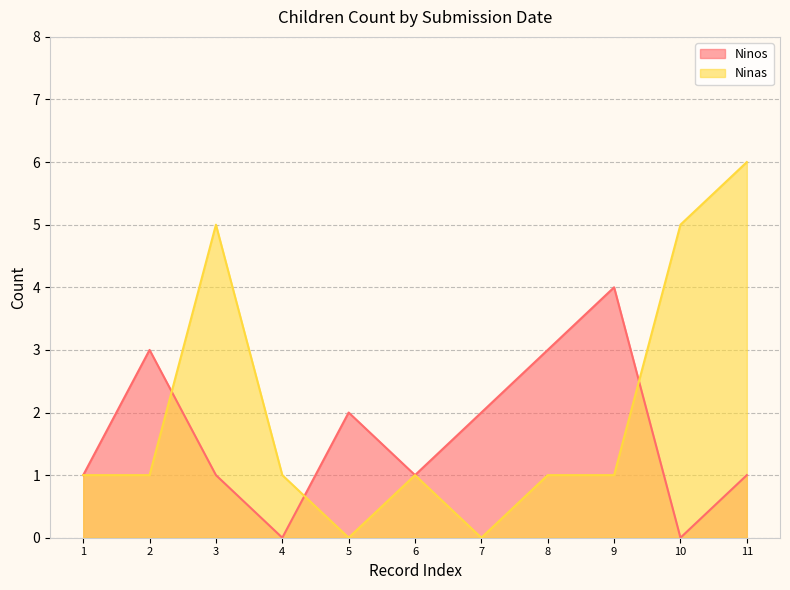

Rank the series by their average value, from lowest to highest.

Ninos, Ninas